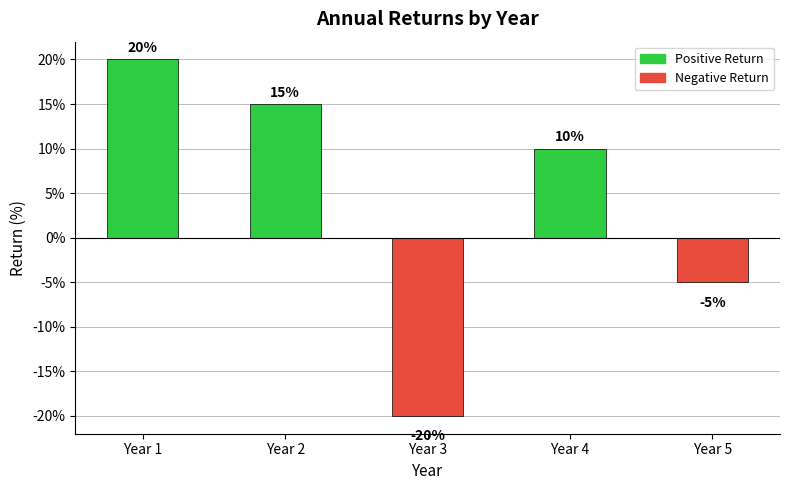

Is it true that the value at Year 3 is -0.3?

False